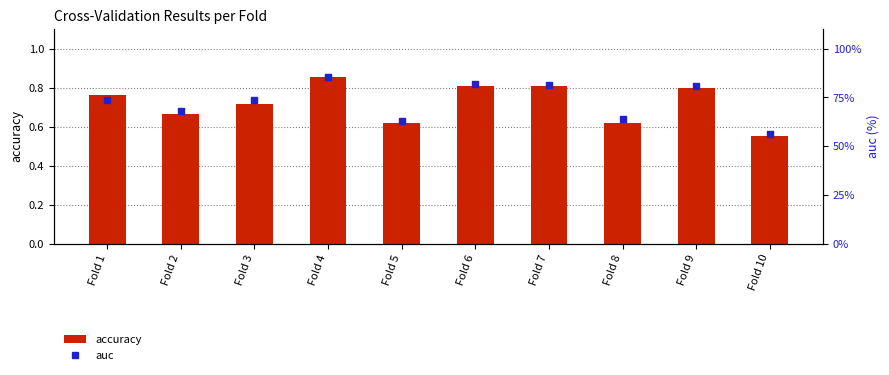

Which series has the largest Y range (max minus min)?

auc